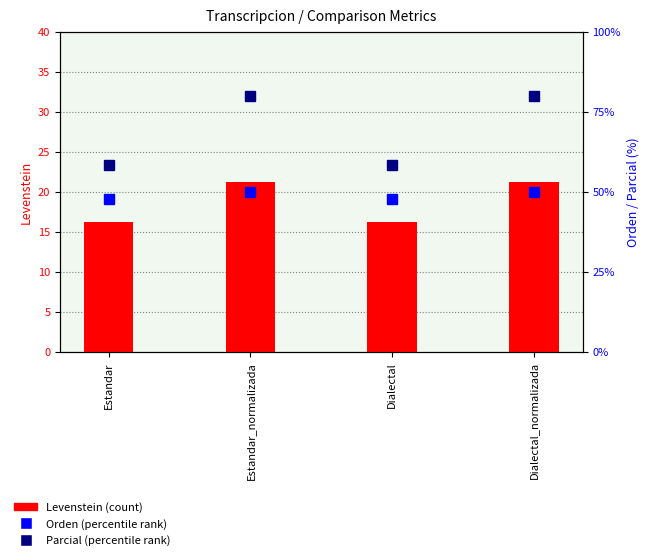

What is the difference between the highest and lowest values at Estandar_normalizada?

58.7